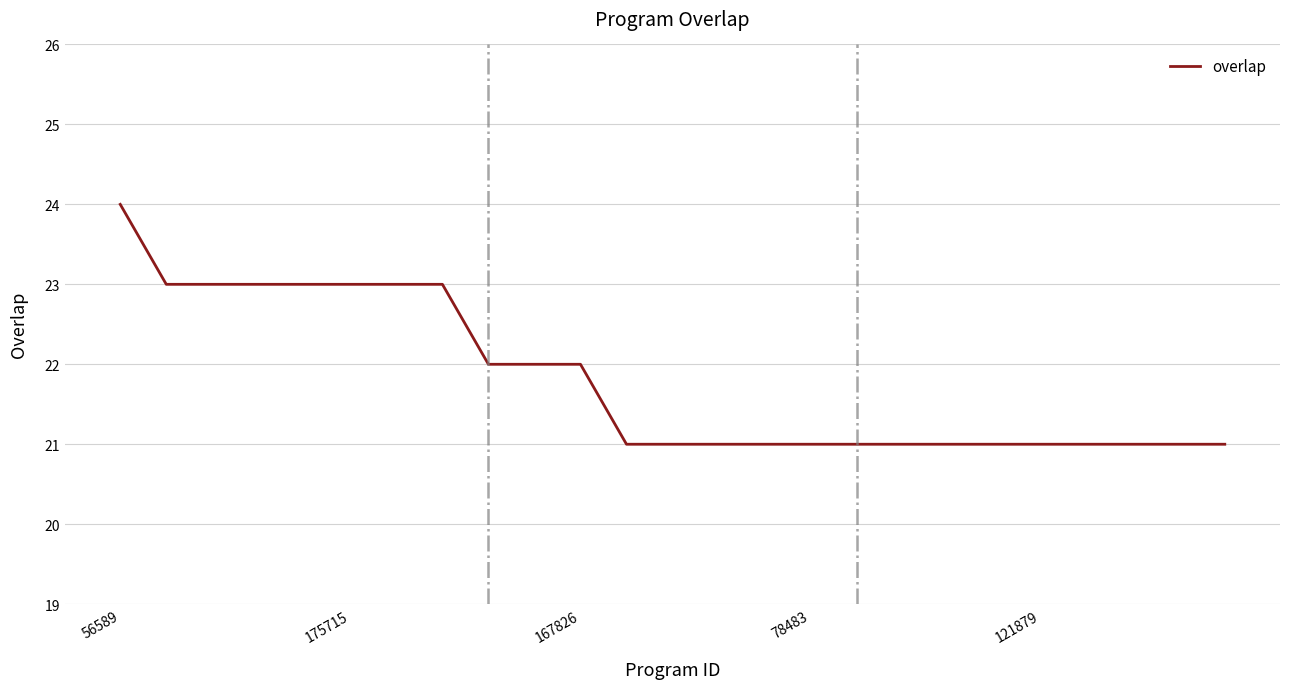

Reading left to right, extract all data points from this chart.

24	23	23	23	23	23	23	23	22	22	22	21	21	21	21	21	21	21	21	21	21	21	21	21	21